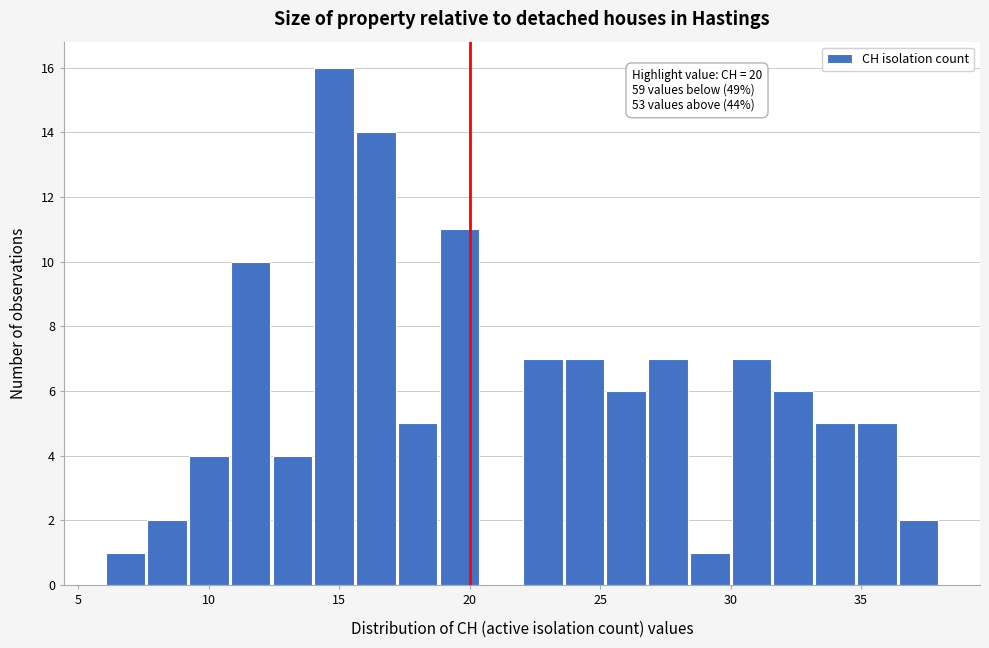

Read against the x-axis, roughly where is the centre of the tallest bar?

15.0